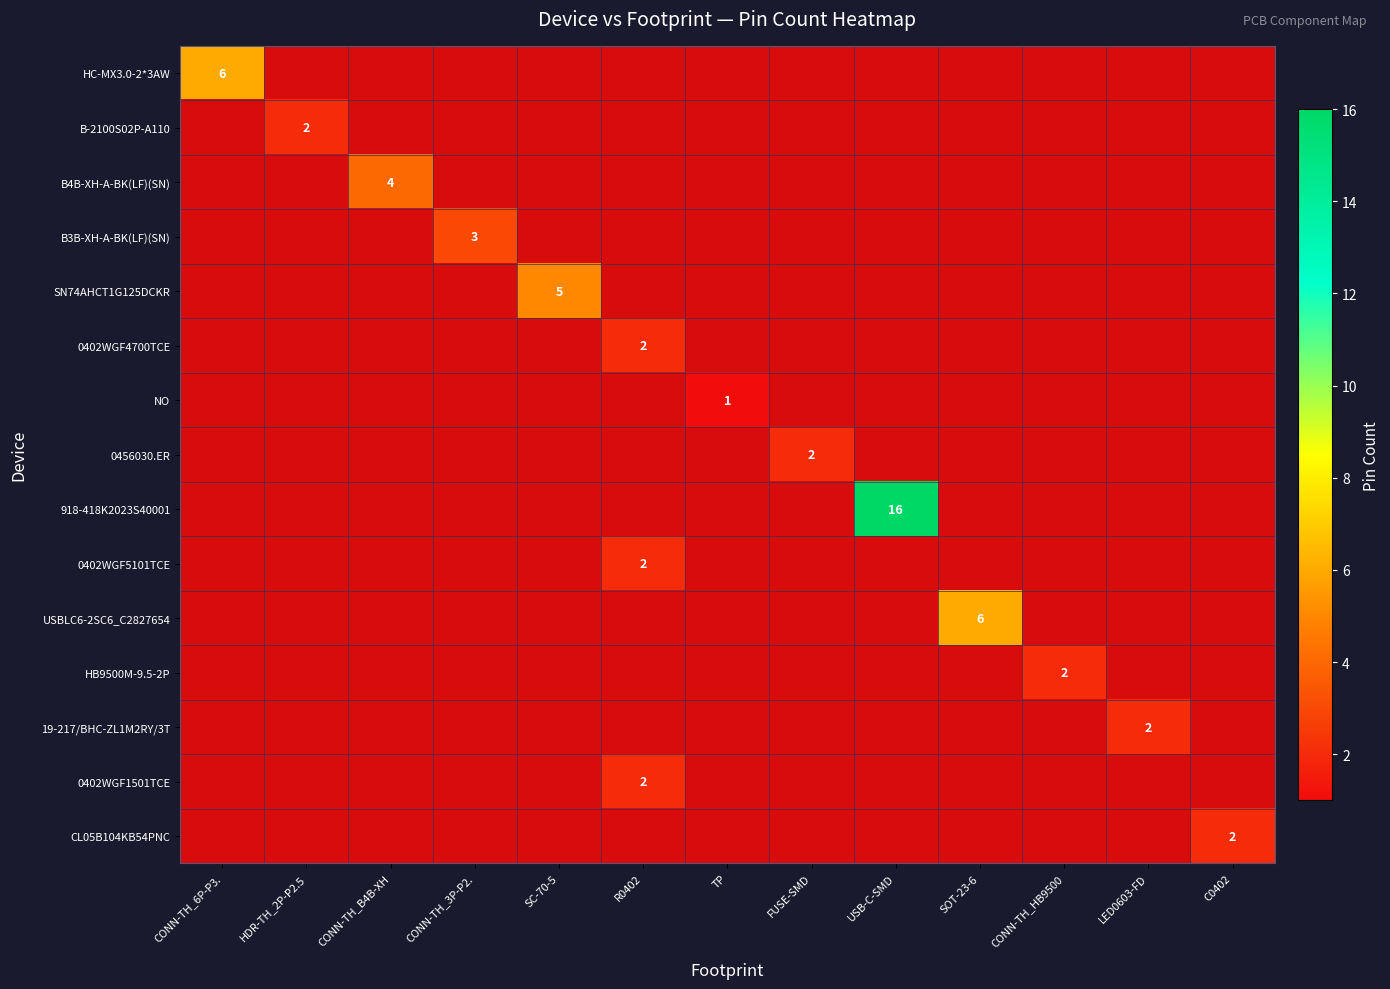

Which category has the lowest value in the B-2100S02P-A110 series?

CONN-TH_6P-P3.